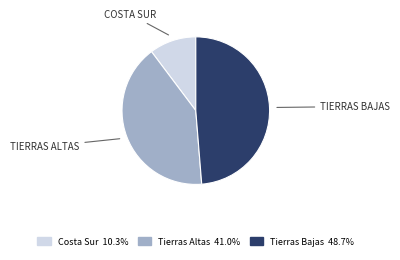

Is Costa Sur the majority of the pie?

No